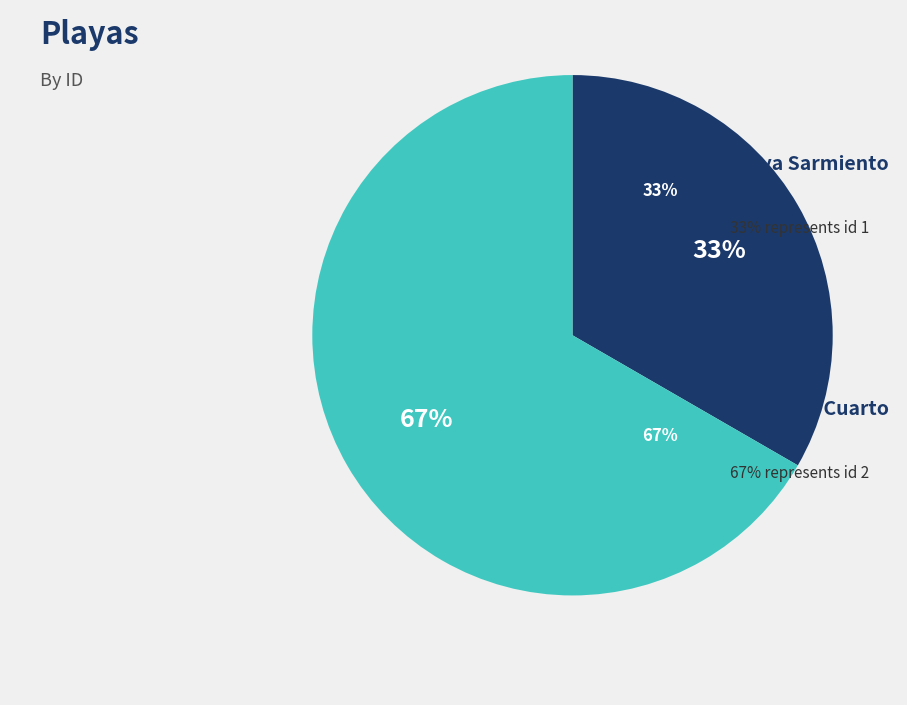

To the nearest percent, what is the average slice percentage?

50%